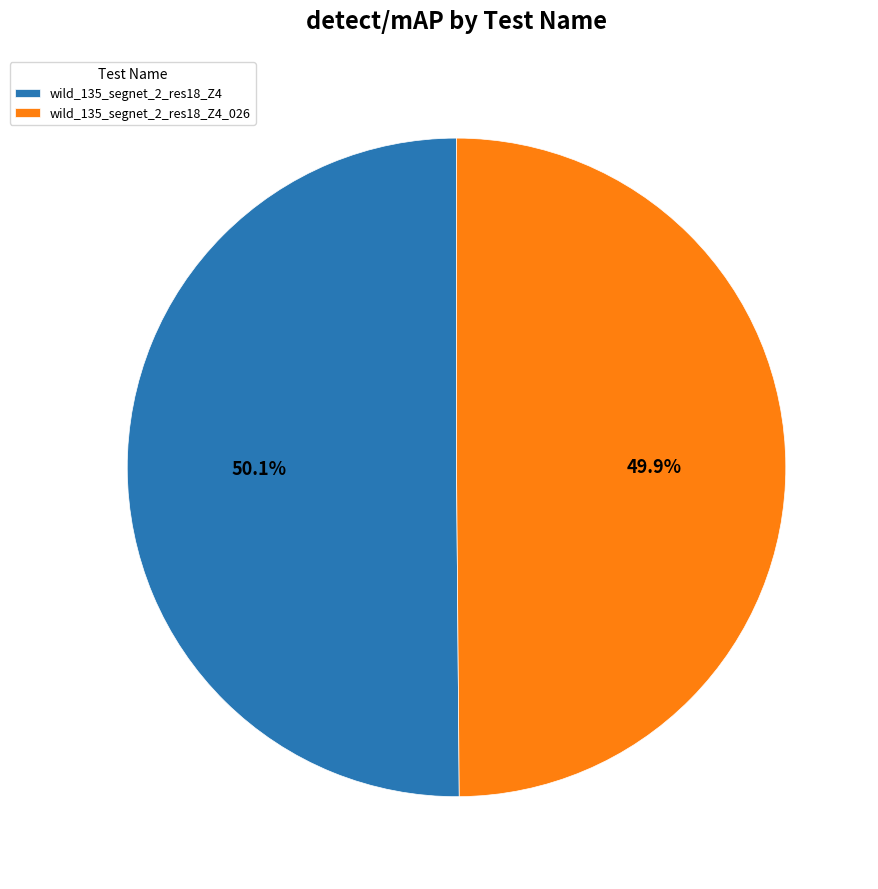

Does any single category account for the majority?

Yes